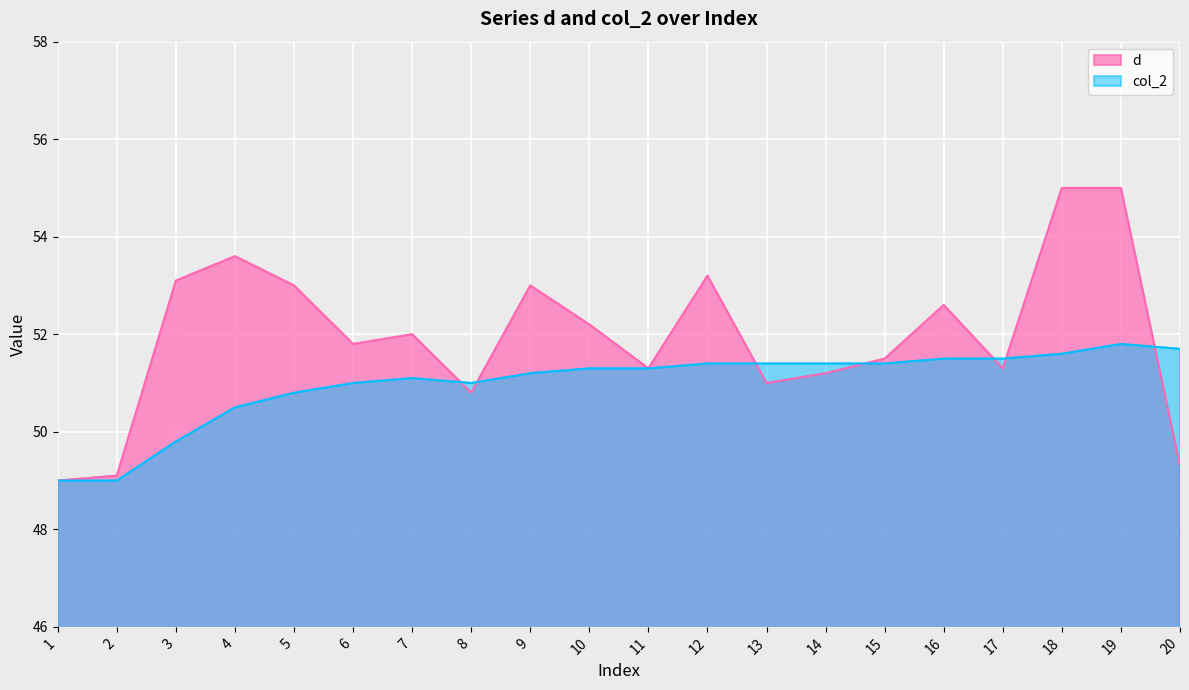

Between 13 and 15, which series saw the biggest shift?

d